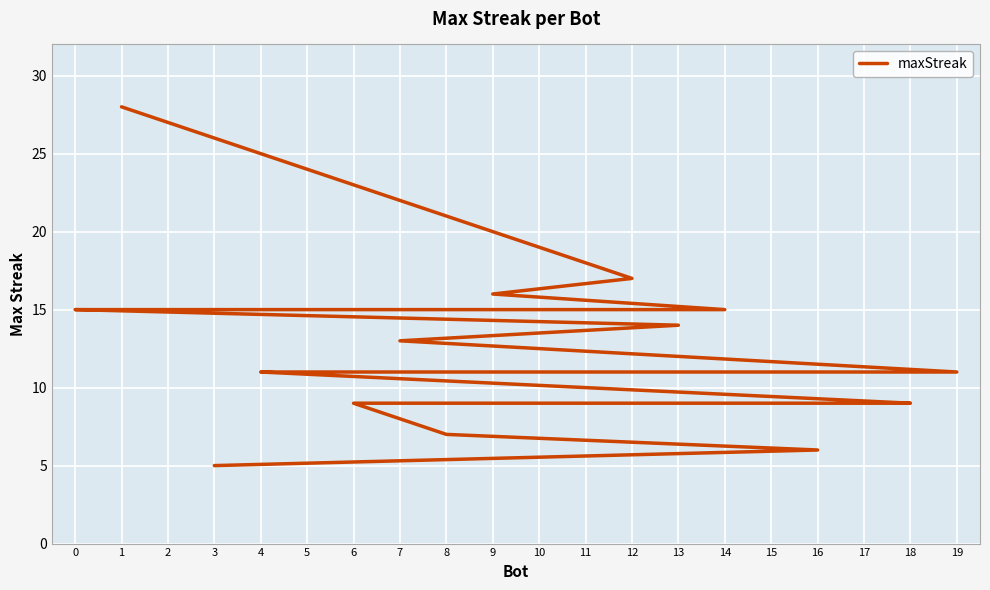

Rank the categories by value from lowest to highest.

3, 16, 8, 18, 17, 15, 10, 6, 19, 5, 4, 7, 13, 14, 11, 2, 0, 9, 12, 1